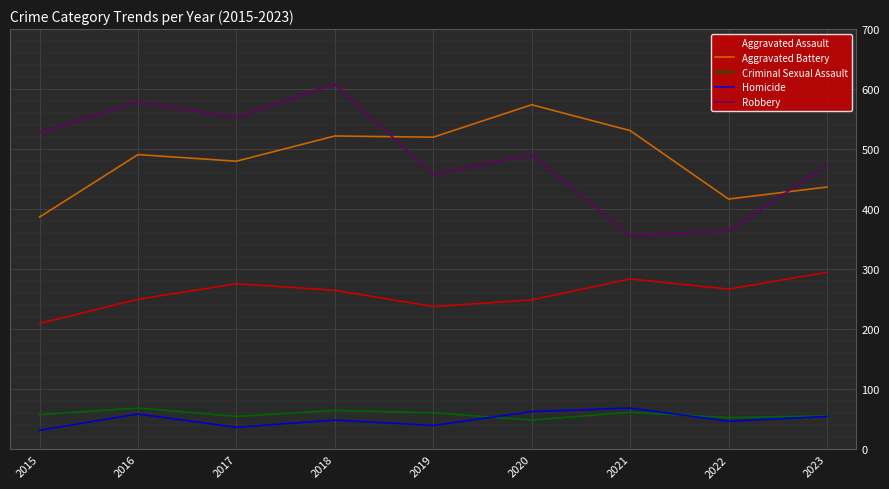

What is the total value across all series at 2020?

1426